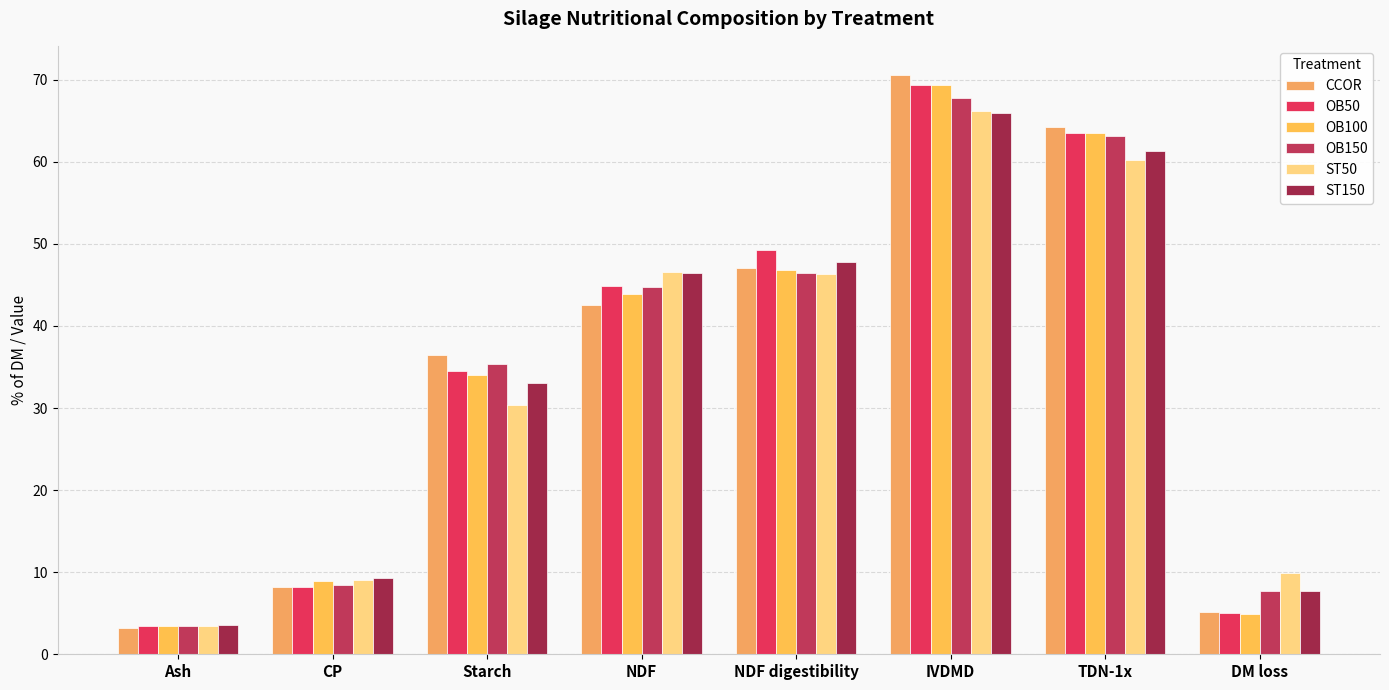

Rank the series by their maximum value, from highest to lowest.

CCOR, OB50, OB100, OB150, ST50, ST150